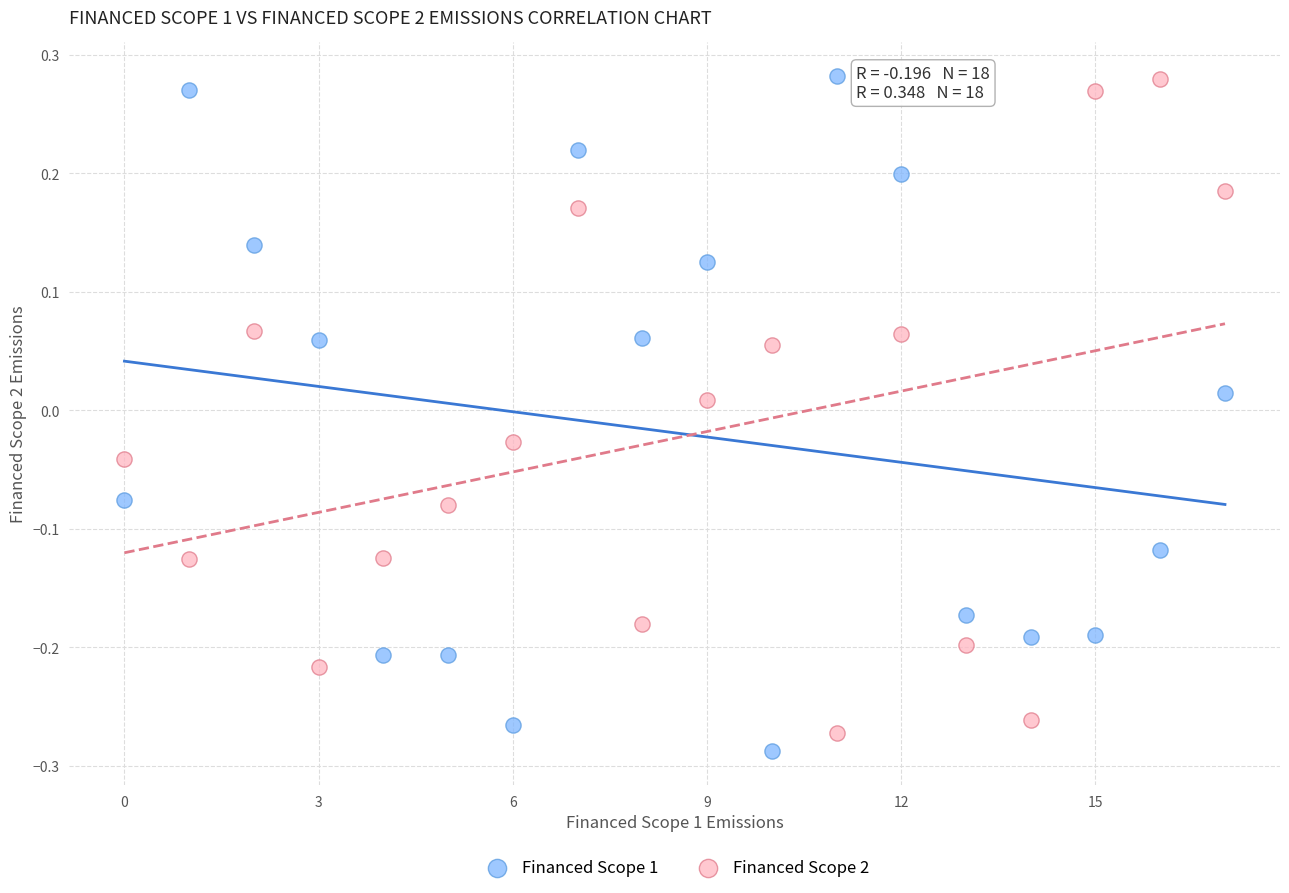

Across all data points, what is the range of Y values (max minus min)?

0.6